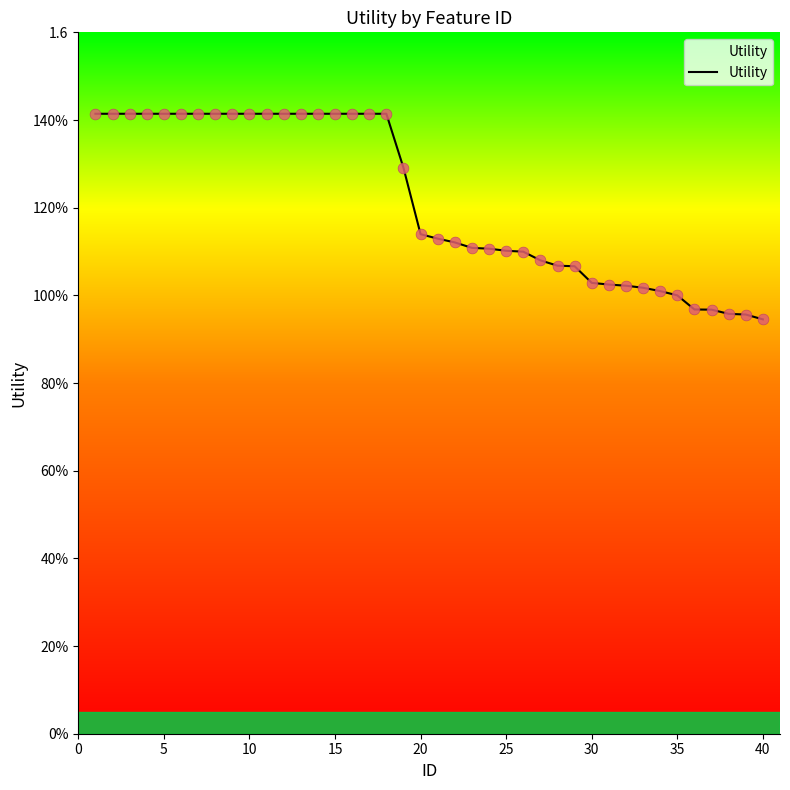

Is this an area chart (filled region under the line)?

Yes